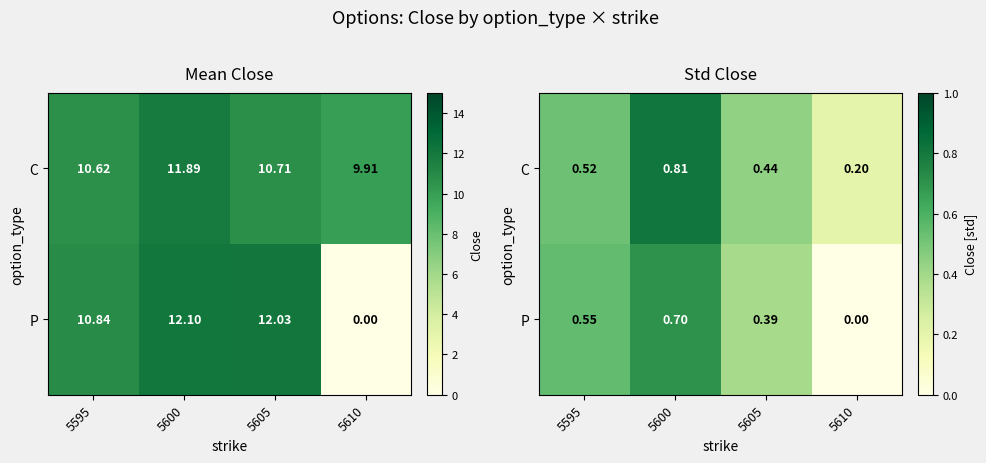

What is the difference between the C values at 5610 and 5595?

0.3